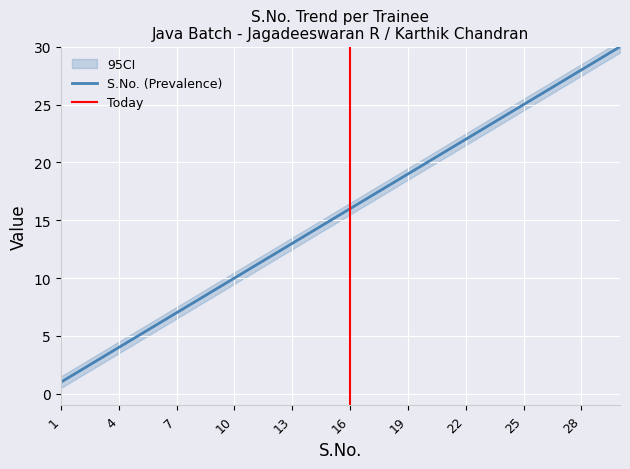

Read the value at 15.

15